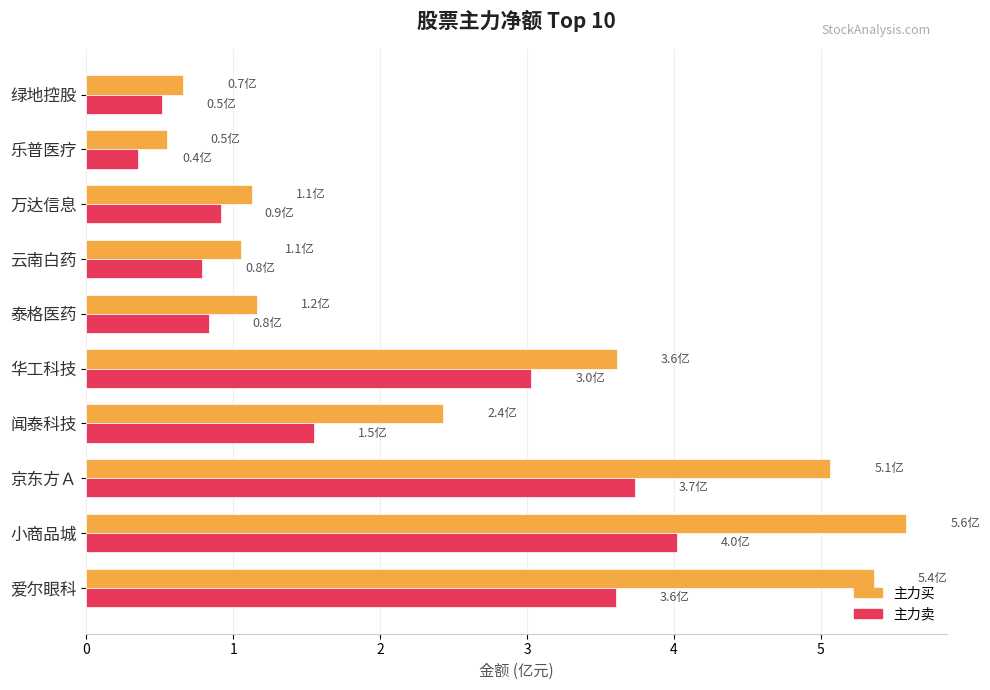

Rank the series by their maximum value, from highest to lowest.

主力买, 主力卖